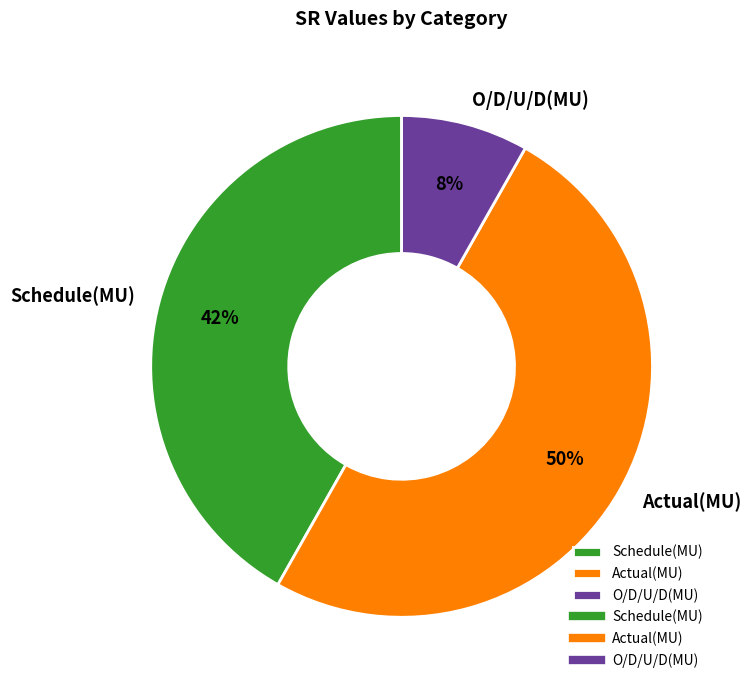

Count the number of slices in the pie.

3